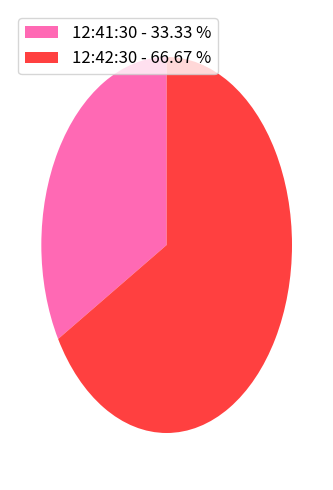

Does 12:42:30 - 66.67 % account for over 50% of the chart?

Yes